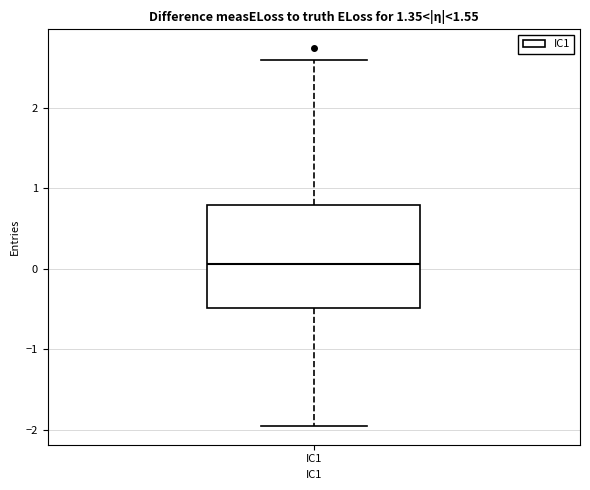

Where is the upper edge of the box for IC1 on the y-axis? The values are not printed on the chart, so give them approximately, as read against the axis.

0.8